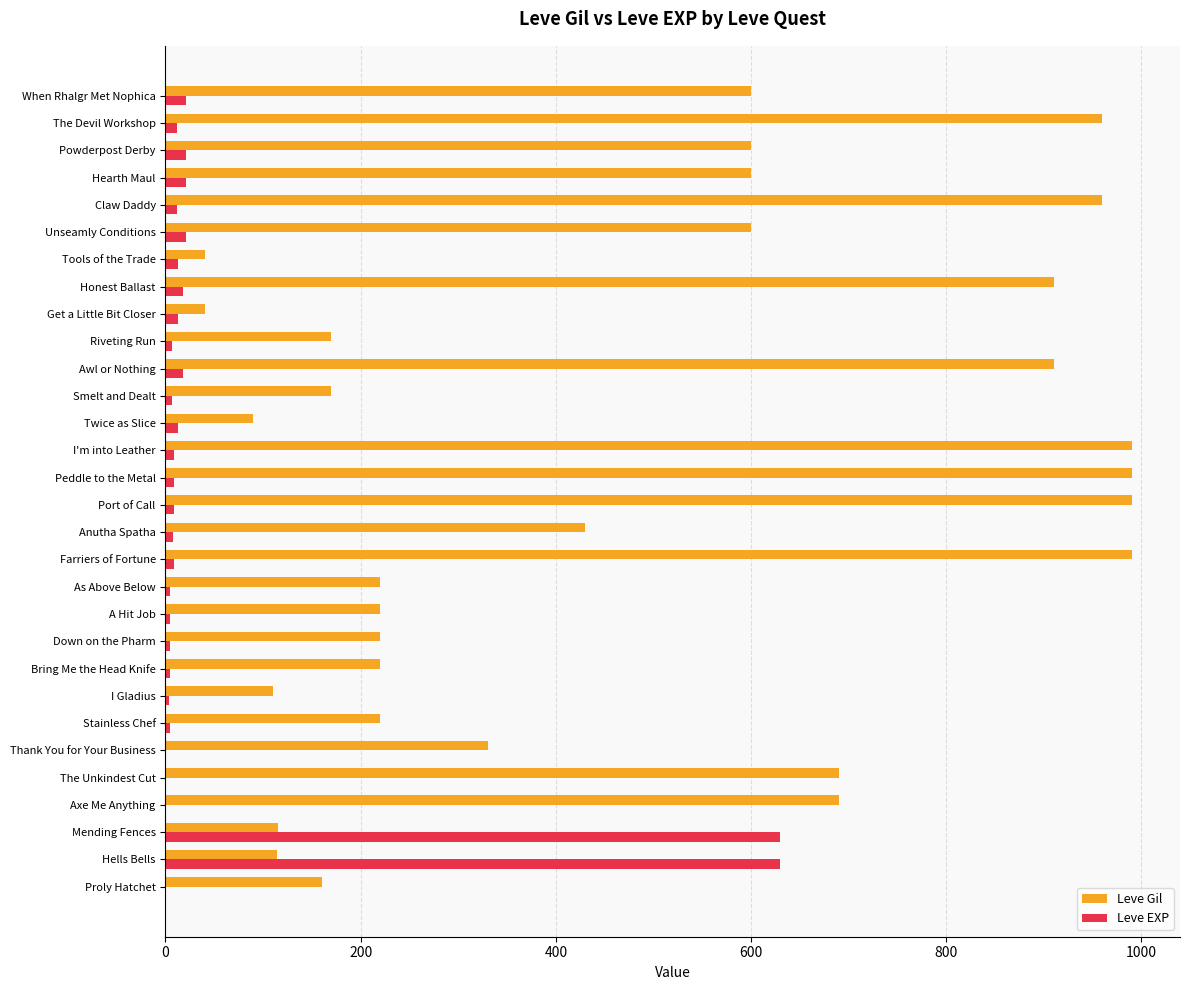

What is the approximate value of Leve EXP at Powderpost Derby?

21